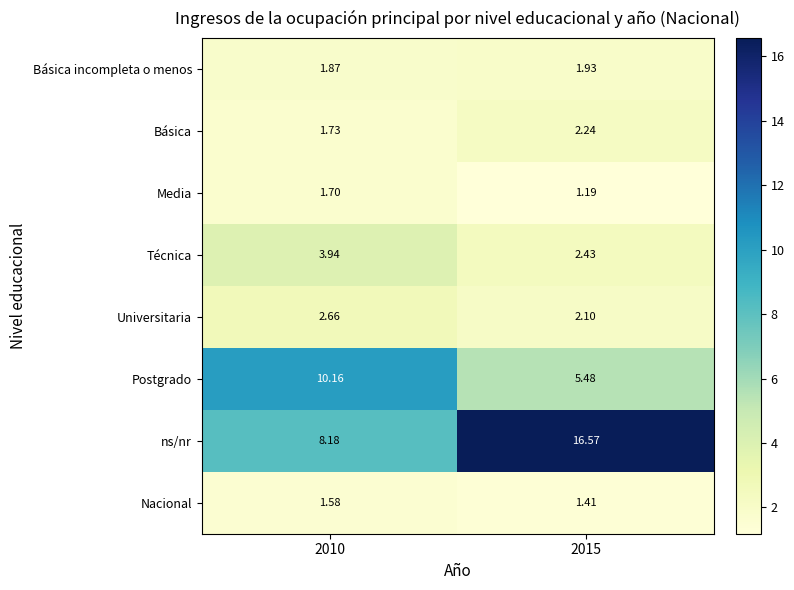

What is the difference between the highest and lowest values at 2010?

8.6